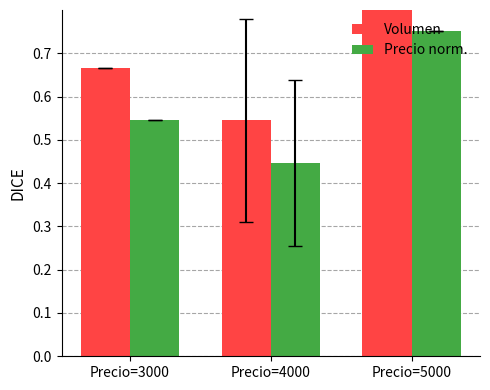

Rank the series by their maximum value, from highest to lowest.

Volumen, Precio norm.